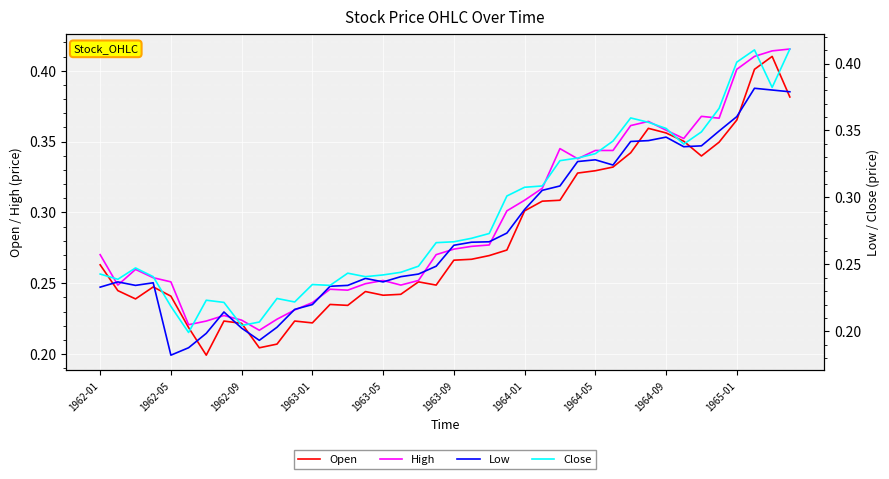

What is the highest value of the High series?

0.4